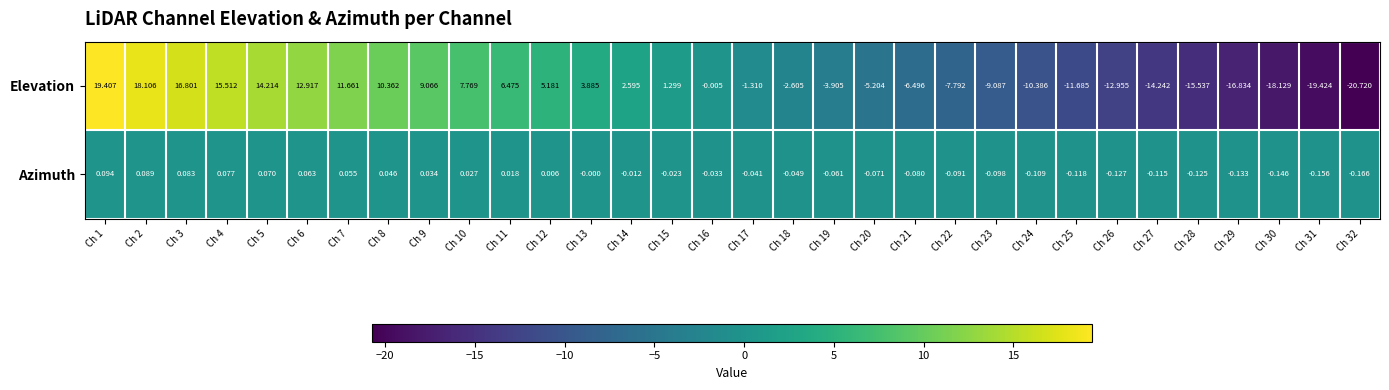

Rank the series by their average value, from lowest to highest.

Elevation, Azimuth